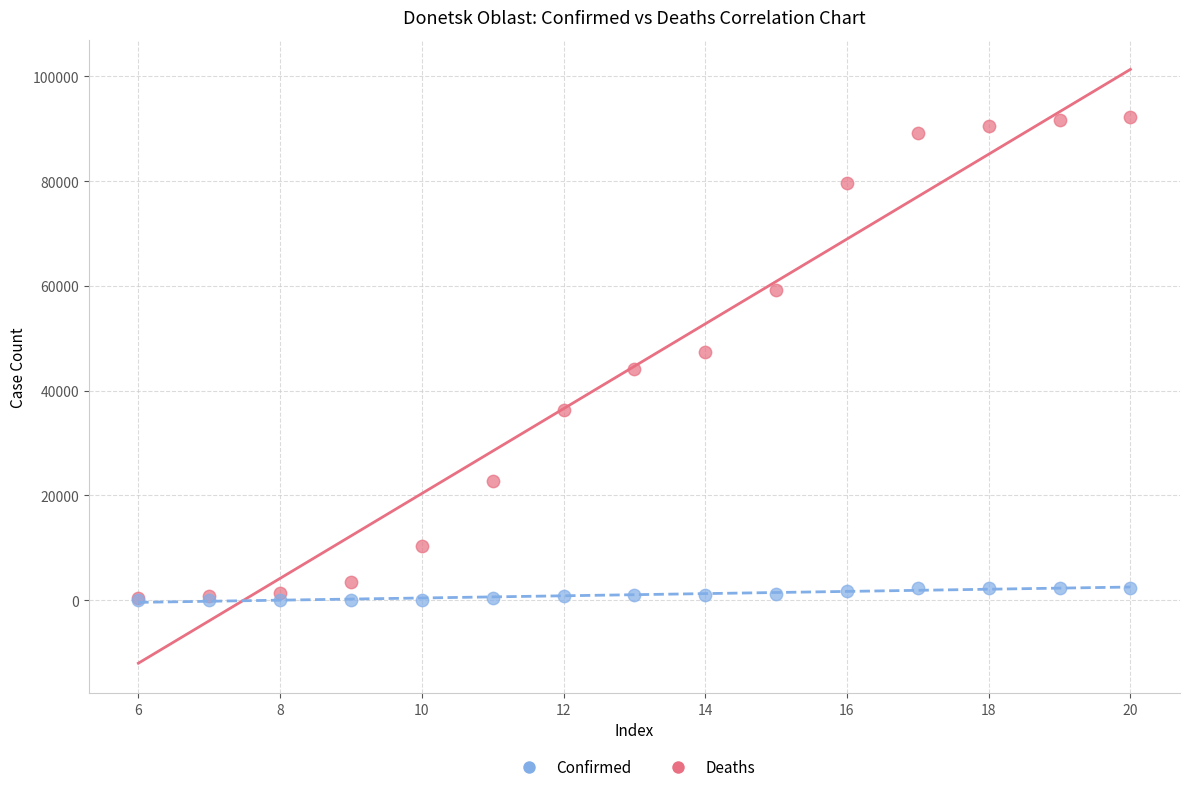

Which series contains the highest Y value?

Confirmed